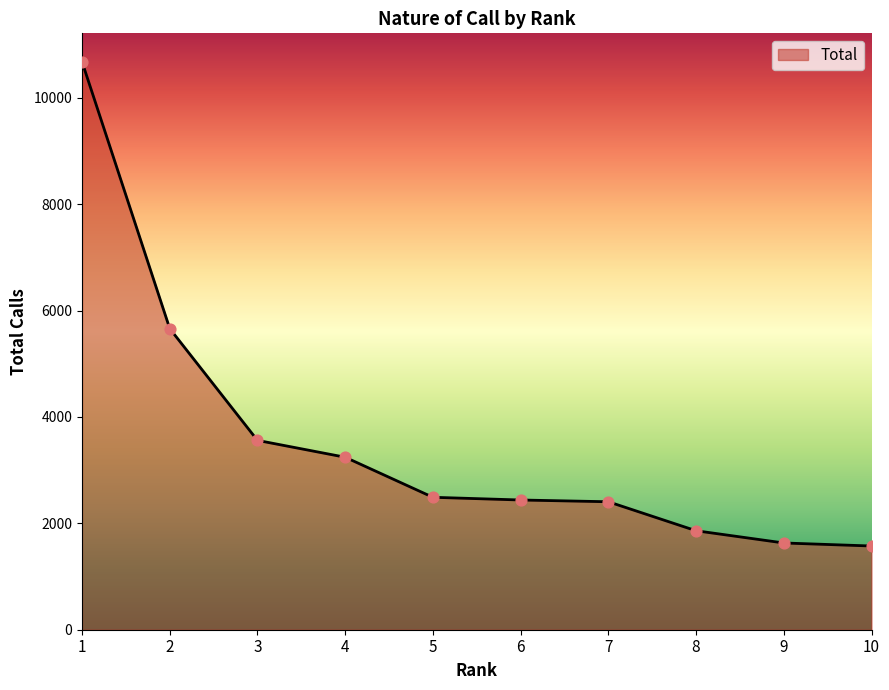

What is the change in value from 2 to 6?

-3223